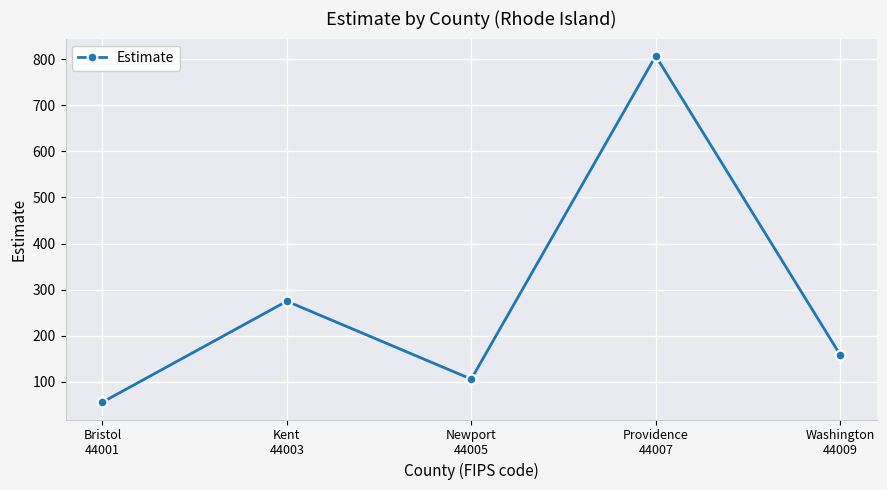

How many data points are less than 159?

2